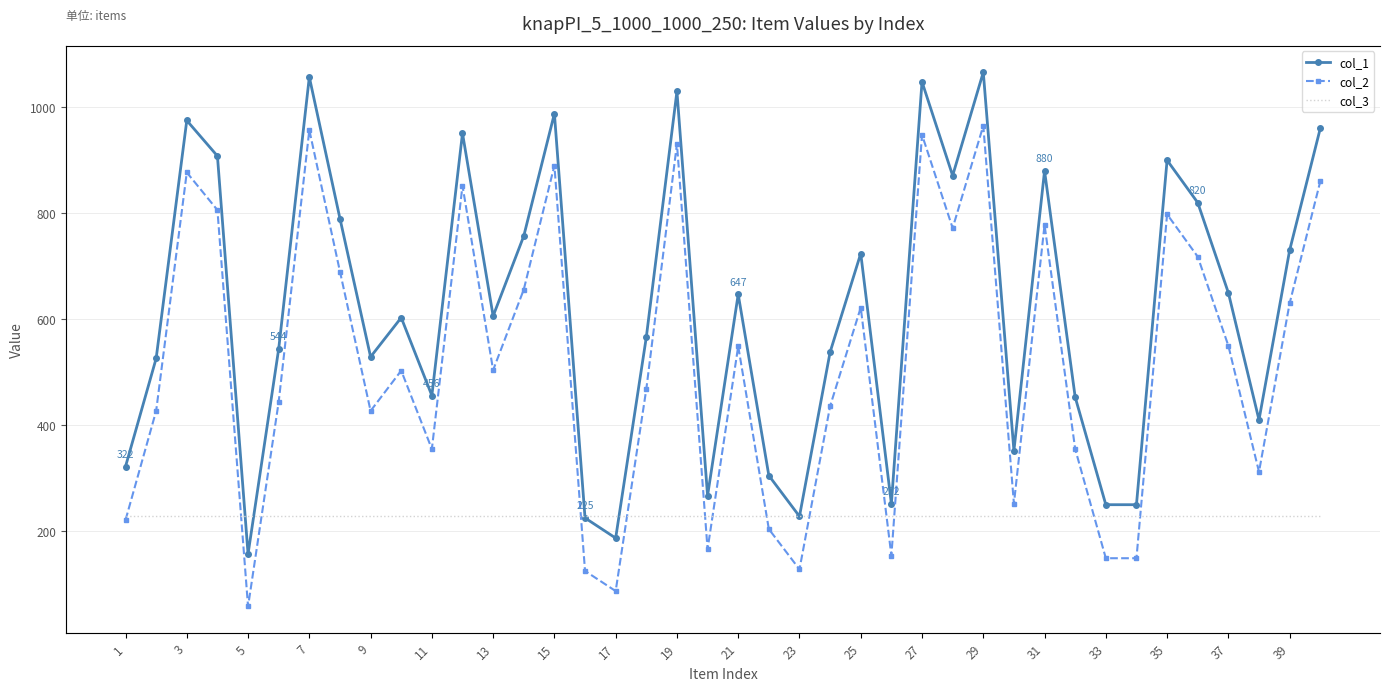

True or false: col_3 and col_2 cross at least once.

False